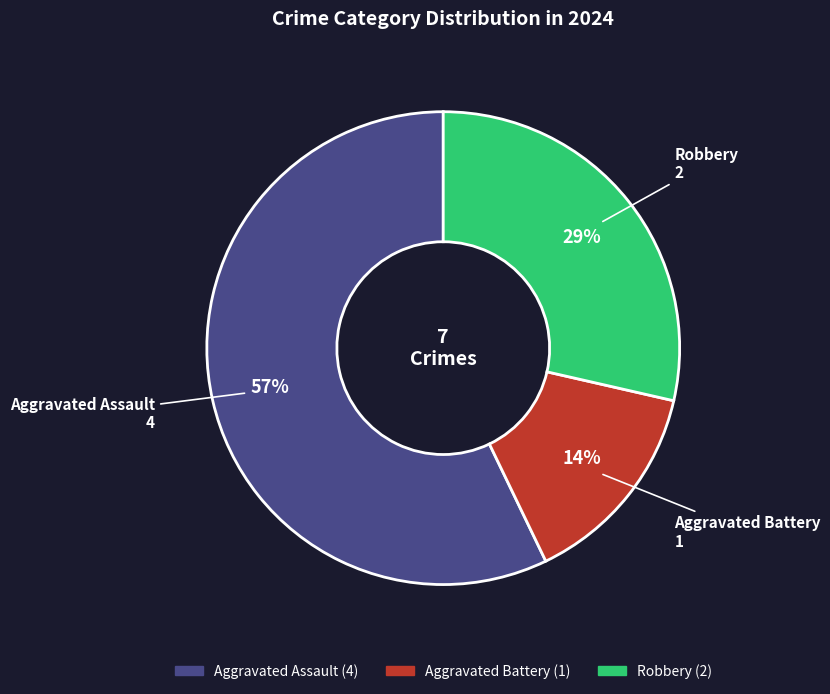

Is it true that Aggravated Assault is 57% of the pie?

True